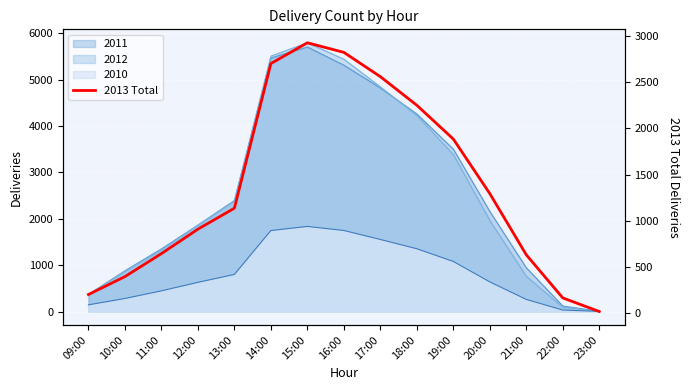

Rank the categories by value from highest to lowest.

15:00, 16:00, 14:00, 17:00, 18:00, 19:00, 20:00, 13:00, 12:00, 11:00, 21:00, 10:00, 09:00, 22:00, 23:00